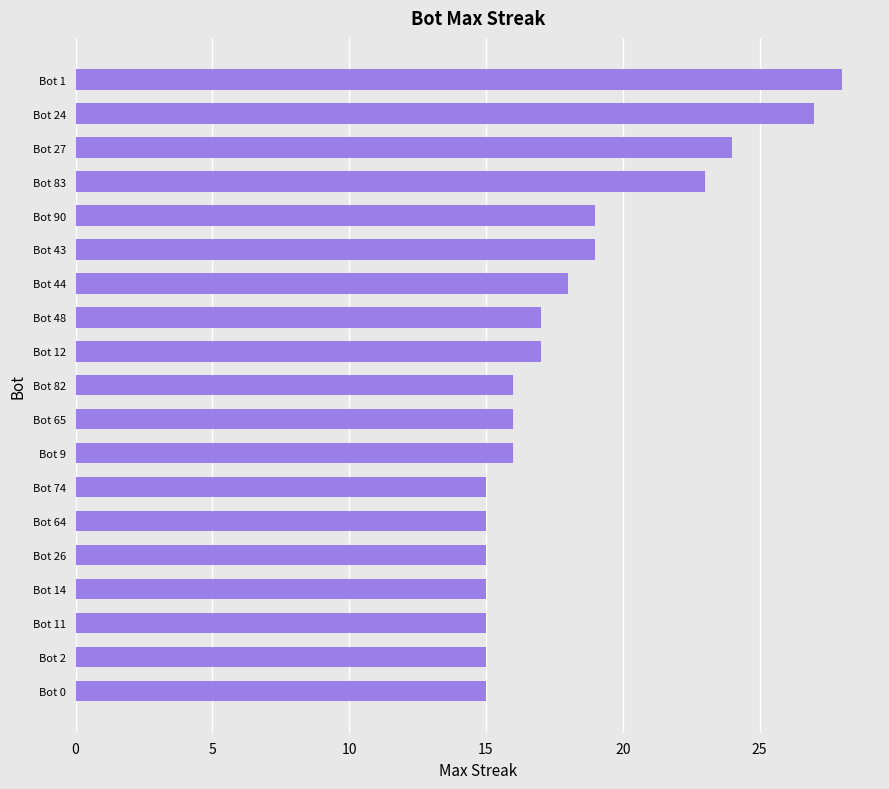

What is the difference between the maximum and minimum values?

13